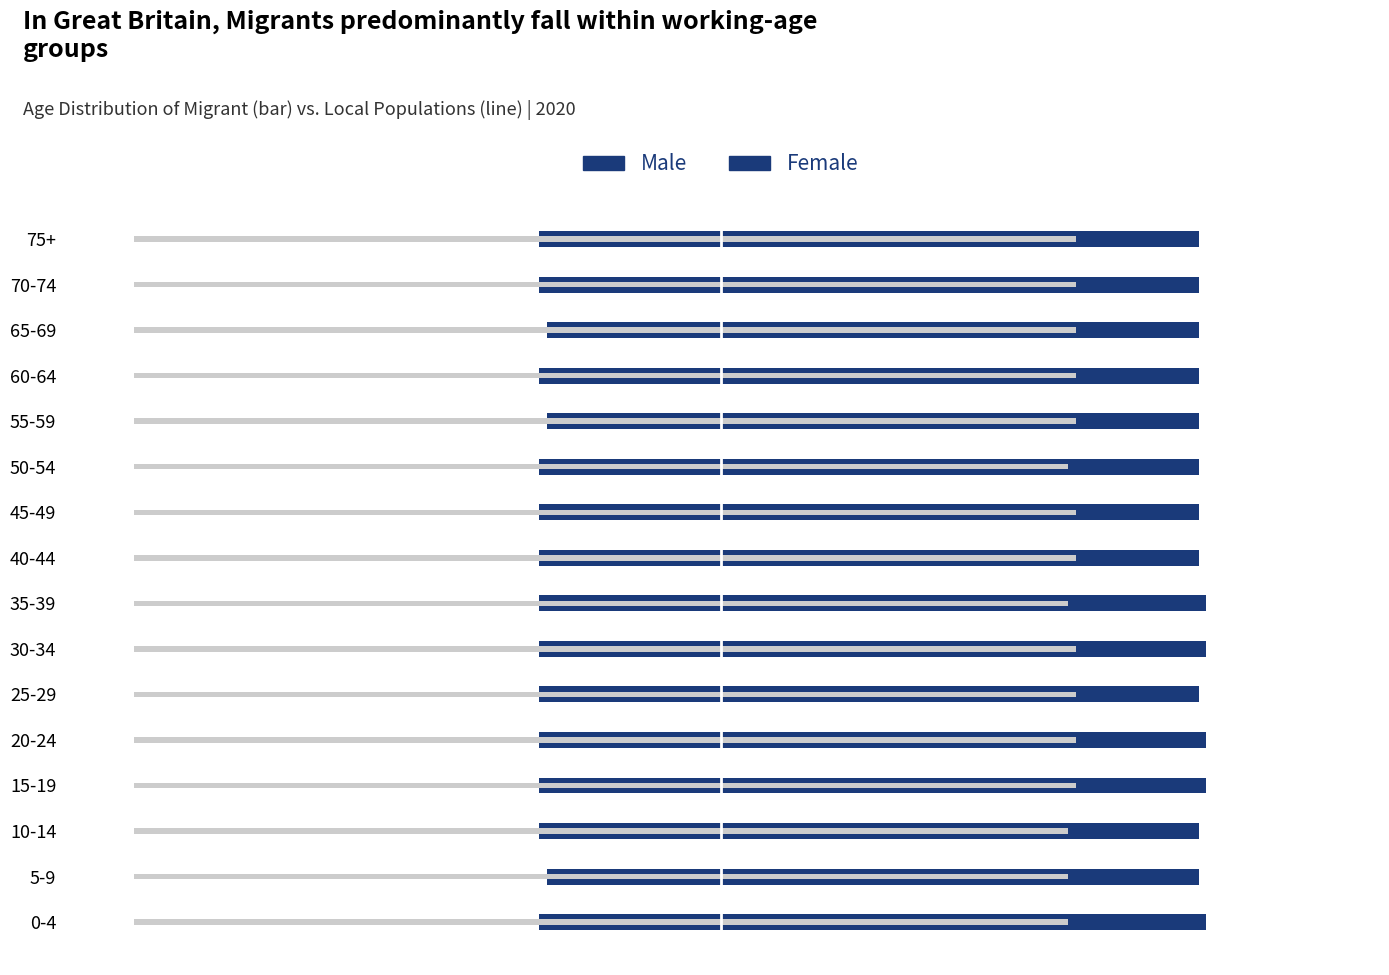

What is the difference between the maximum and minimum values in the Male series?

1